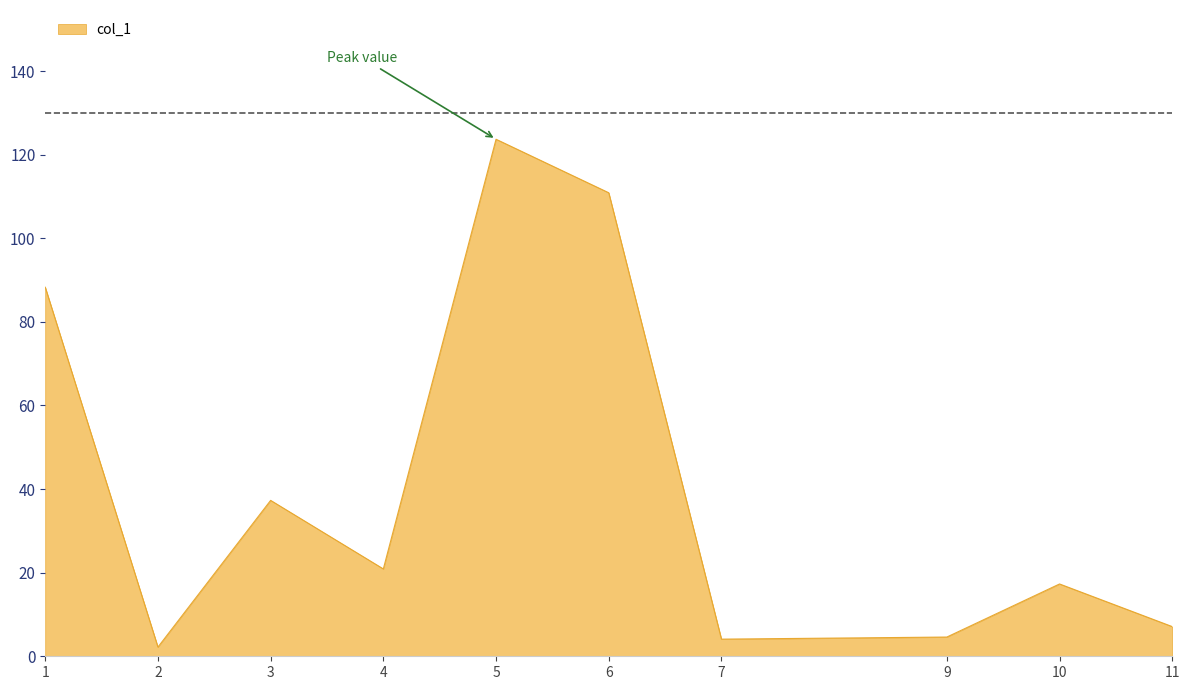

The value at 6 is 196.2. True or false?

False